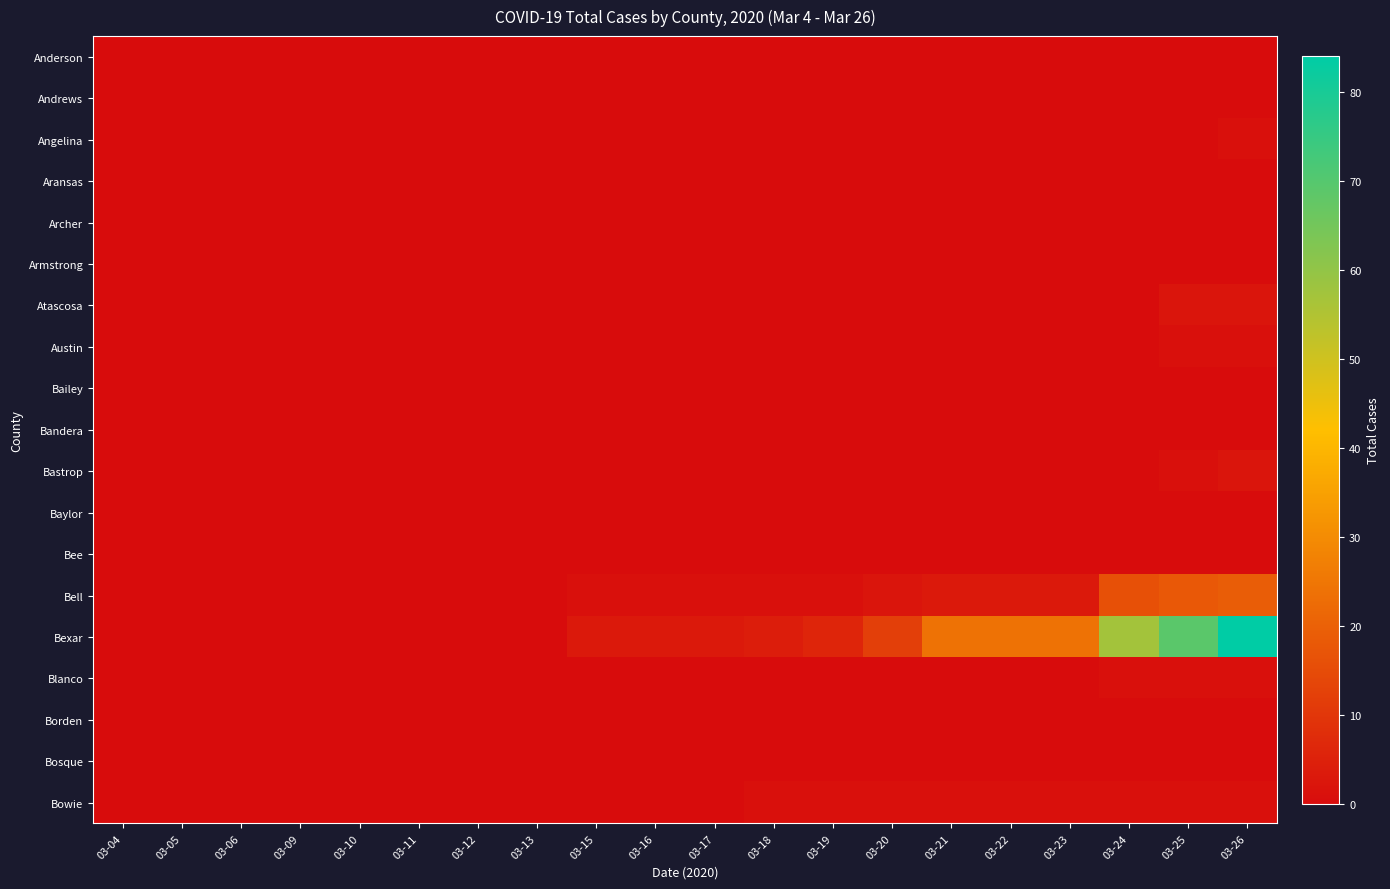

Reading left to right, what are all the values shown in this chart?

Anderson: 03-04=0	03-05=0	03-06=0	03-09=0	03-10=0	03-11=0	03-12=0	03-13=0	03-15=0	03-16=0	03-17=0	03-18=0	03-19=0	03-20=0	03-21=0	03-22=0	03-23=0	03-24=0	03-25=0	03-26=0
Andrews: 03-04=0	03-05=0	03-06=0	03-09=0	03-10=0	03-11=0	03-12=0	03-13=0	03-15=0	03-16=0	03-17=0	03-18=0	03-19=0	03-20=0	03-21=0	03-22=0	03-23=0	03-24=0	03-25=0	03-26=0
Angelina: 03-04=0	03-05=0	03-06=0	03-09=0	03-10=0	03-11=0	03-12=0	03-13=0	03-15=0	03-16=0	03-17=0	03-18=0	03-19=0	03-20=0	03-21=0	03-22=0	03-23=0	03-24=0	03-25=0	03-26=1
Aransas: 03-04=0	03-05=0	03-06=0	03-09=0	03-10=0	03-11=0	03-12=0	03-13=0	03-15=0	03-16=0	03-17=0	03-18=0	03-19=0	03-20=0	03-21=0	03-22=0	03-23=0	03-24=0	03-25=0	03-26=0
Archer: 03-04=0	03-05=0	03-06=0	03-09=0	03-10=0	03-11=0	03-12=0	03-13=0	03-15=0	03-16=0	03-17=0	03-18=0	03-19=0	03-20=0	03-21=0	03-22=0	03-23=0	03-24=0	03-25=0	03-26=0
Armstrong: 03-04=0	03-05=0	03-06=0	03-09=0	03-10=0	03-11=0	03-12=0	03-13=0	03-15=0	03-16=0	03-17=0	03-18=0	03-19=0	03-20=0	03-21=0	03-22=0	03-23=0	03-24=0	03-25=0	03-26=0
Atascosa: 03-04=0	03-05=0	03-06=0	03-09=0	03-10=0	03-11=0	03-12=0	03-13=0	03-15=0	03-16=0	03-17=0	03-18=0	03-19=0	03-20=0	03-21=0	03-22=0	03-23=0	03-24=0	03-25=2	03-26=2
Austin: 03-04=0	03-05=0	03-06=0	03-09=0	03-10=0	03-11=0	03-12=0	03-13=0	03-15=0	03-16=0	03-17=0	03-18=0	03-19=0	03-20=0	03-21=0	03-22=0	03-23=0	03-24=0	03-25=1	03-26=1
Bailey: 03-04=0	03-05=0	03-06=0	03-09=0	03-10=0	03-11=0	03-12=0	03-13=0	03-15=0	03-16=0	03-17=0	03-18=0	03-19=0	03-20=0	03-21=0	03-22=0	03-23=0	03-24=0	03-25=0	03-26=0
Bandera: 03-04=0	03-05=0	03-06=0	03-09=0	03-10=0	03-11=0	03-12=0	03-13=0	03-15=0	03-16=0	03-17=0	03-18=0	03-19=0	03-20=0	03-21=0	03-22=0	03-23=0	03-24=0	03-25=0	03-26=0
Bastrop: 03-04=0	03-05=0	03-06=0	03-09=0	03-10=0	03-11=0	03-12=0	03-13=0	03-15=0	03-16=0	03-17=0	03-18=0	03-19=0	03-20=0	03-21=0	03-22=0	03-23=0	03-24=0	03-25=1	03-26=2
Baylor: 03-04=0	03-05=0	03-06=0	03-09=0	03-10=0	03-11=0	03-12=0	03-13=0	03-15=0	03-16=0	03-17=0	03-18=0	03-19=0	03-20=0	03-21=0	03-22=0	03-23=0	03-24=0	03-25=0	03-26=0
Bee: 03-04=0	03-05=0	03-06=0	03-09=0	03-10=0	03-11=0	03-12=0	03-13=0	03-15=0	03-16=0	03-17=0	03-18=0	03-19=0	03-20=0	03-21=0	03-22=0	03-23=0	03-24=0	03-25=0	03-26=0
Bell: 03-04=0	03-05=0	03-06=0	03-09=0	03-10=0	03-11=0	03-12=0	03-13=0	03-15=1	03-16=1	03-17=1	03-18=1	03-19=1	03-20=2	03-21=3	03-22=3	03-23=3	03-24=16	03-25=18	03-26=19
Bexar: 03-04=0	03-05=0	03-06=0	03-09=0	03-10=0	03-11=0	03-12=0	03-13=0	03-15=3	03-16=3	03-17=3	03-18=4	03-19=6	03-20=12	03-21=24	03-22=24	03-23=24	03-24=57	03-25=69	03-26=84
Blanco: 03-04=0	03-05=0	03-06=0	03-09=0	03-10=0	03-11=0	03-12=0	03-13=0	03-15=0	03-16=0	03-17=0	03-18=0	03-19=0	03-20=0	03-21=0	03-22=0	03-23=0	03-24=1	03-25=1	03-26=1
Borden: 03-04=0	03-05=0	03-06=0	03-09=0	03-10=0	03-11=0	03-12=0	03-13=0	03-15=0	03-16=0	03-17=0	03-18=0	03-19=0	03-20=0	03-21=0	03-22=0	03-23=0	03-24=0	03-25=0	03-26=0
Bosque: 03-04=0	03-05=0	03-06=0	03-09=0	03-10=0	03-11=0	03-12=0	03-13=0	03-15=0	03-16=0	03-17=0	03-18=0	03-19=0	03-20=0	03-21=0	03-22=0	03-23=0	03-24=0	03-25=0	03-26=0
Bowie: 03-04=0	03-05=0	03-06=0	03-09=0	03-10=0	03-11=0	03-12=0	03-13=0	03-15=0	03-16=0	03-17=0	03-18=1	03-19=1	03-20=1	03-21=1	03-22=1	03-23=1	03-24=1	03-25=1	03-26=1